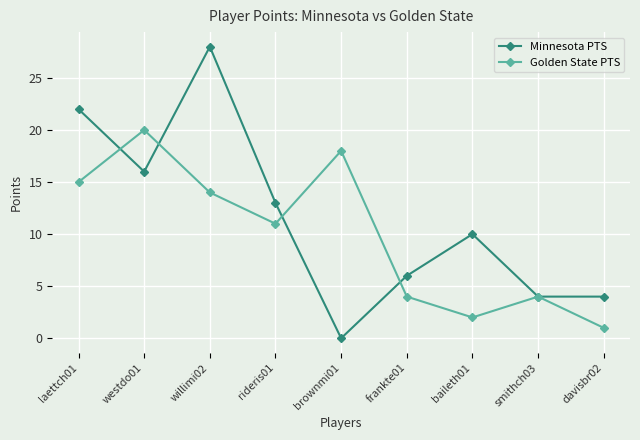

Reading left to right, extract all data points from this chart.

Minnesota PTS: laettch01=22	westdo01=16	willimi02=28	rideris01=13	brownmi01=0	frankte01=6	baileth01=10	smithch03=4	davisbr02=4
Golden State PTS: laettch01=15	westdo01=20	willimi02=14	rideris01=11	brownmi01=18	frankte01=4	baileth01=2	smithch03=4	davisbr02=1